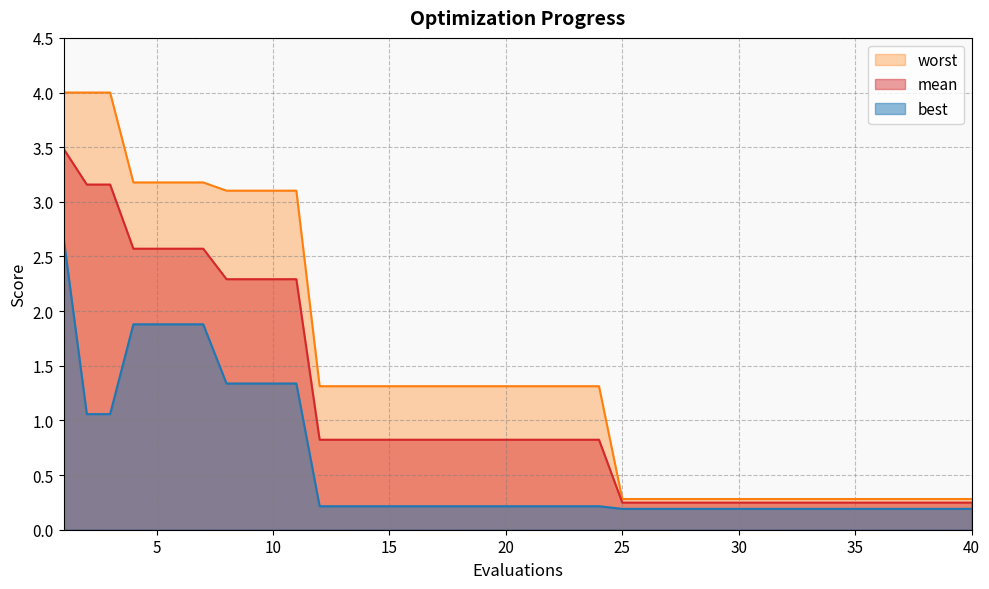

Reading left to right, what are all the values shown in this chart?

mean: 1=3.5	2=3.2	3=3.2	4=2.6	5=2.6	6=2.6	7=2.6	8=2.3	9=2.3	10=2.3	11=2.3	12=0.8	13=0.8	14=0.8	15=0.8	16=0.8	17=0.8	18=0.8	19=0.8	20=0.8	21=0.8	22=0.8	23=0.8	24=0.8	25=0.2	26=0.2	27=0.2	28=0.2	29=0.2	30=0.2	31=0.2	32=0.2	33=0.2	34=0.2	35=0.2	36=0.2	37=0.2	38=0.2	39=0.2	40=0.2
best: 1=2.7	2=1.1	3=1.1	4=1.9	5=1.9	6=1.9	7=1.9	8=1.3	9=1.3	10=1.3	11=1.3	12=0.2	13=0.2	14=0.2	15=0.2	16=0.2	17=0.2	18=0.2	19=0.2	20=0.2	21=0.2	22=0.2	23=0.2	24=0.2	25=0.2	26=0.2	27=0.2	28=0.2	29=0.2	30=0.2	31=0.2	32=0.2	33=0.2	34=0.2	35=0.2	36=0.2	37=0.2	38=0.2	39=0.2	40=0.2
worst: 1=4.0	2=4.0	3=4.0	4=3.2	5=3.2	6=3.2	7=3.2	8=3.1	9=3.1	10=3.1	11=3.1	12=1.3	13=1.3	14=1.3	15=1.3	16=1.3	17=1.3	18=1.3	19=1.3	20=1.3	21=1.3	22=1.3	23=1.3	24=1.3	25=0.3	26=0.3	27=0.3	28=0.3	29=0.3	30=0.3	31=0.3	32=0.3	33=0.3	34=0.3	35=0.3	36=0.3	37=0.3	38=0.3	39=0.3	40=0.3